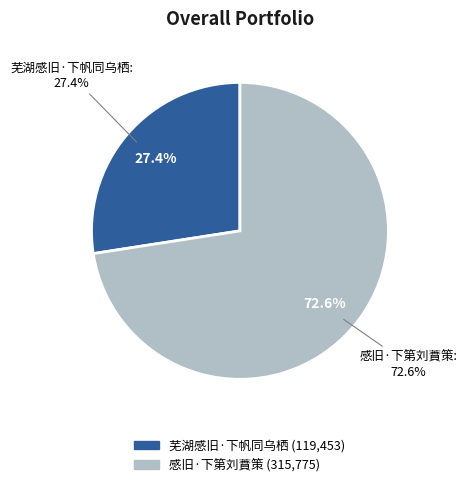

What is the largest slice in the pie chart?

感旧·下第刘蕡策